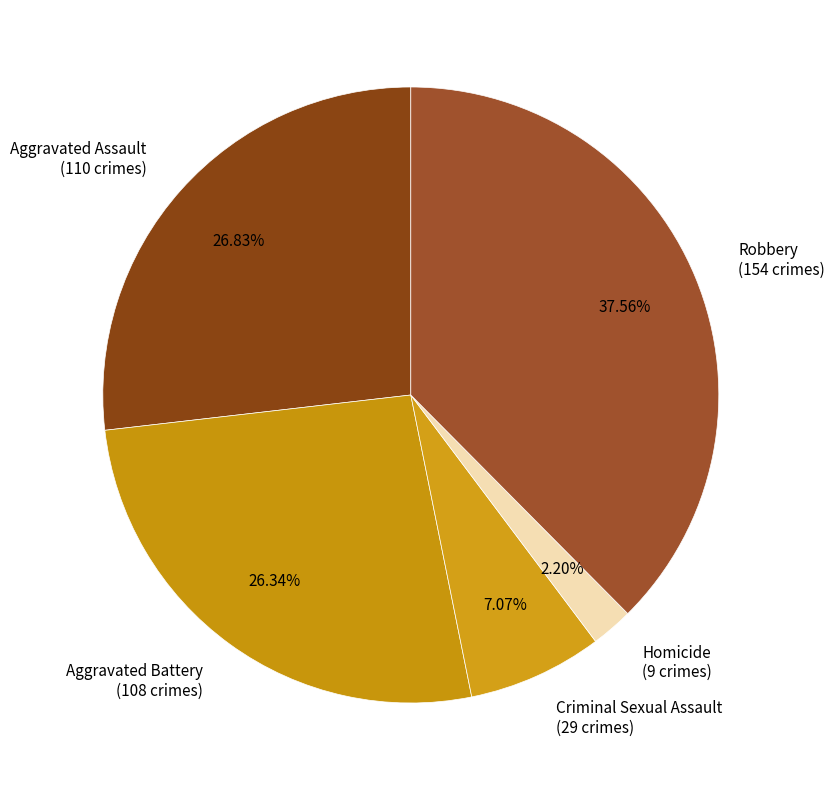

Does Homicide represent more than half of the total?

No